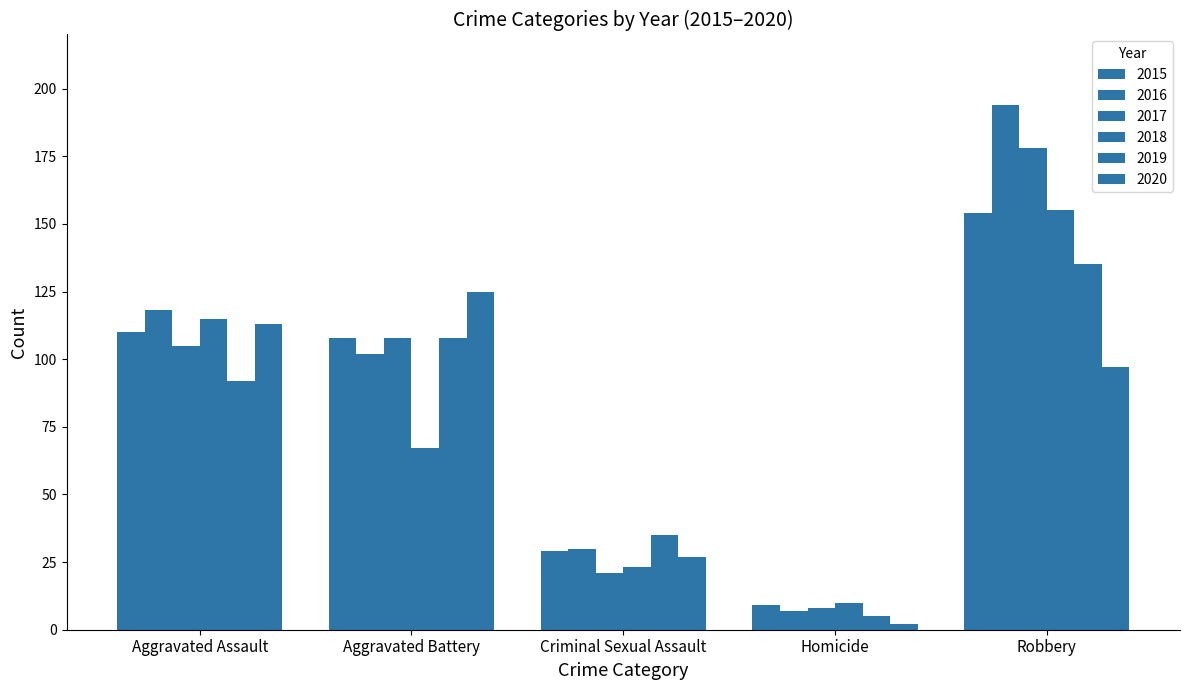

At how many categories does at least one series exceed 186?

1